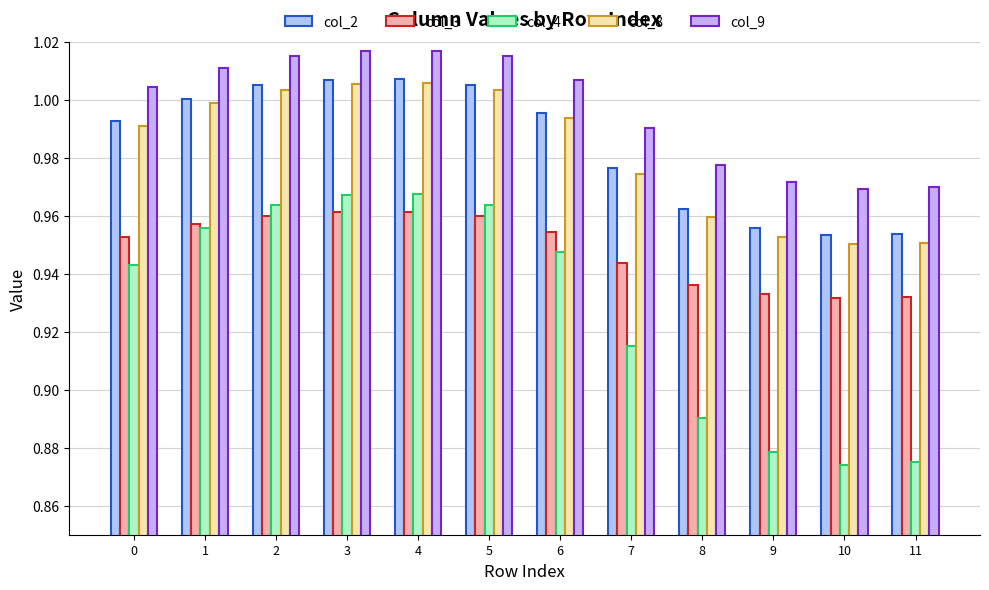

Reading right to left, what are all the values shown in this chart?

col_2: 1.0	1.0	1.0	1.0	1.0	1.0	1.0	1.0	1.0	1.0	1.0	1.0
col_3: 0.9	0.9	0.9	0.9	0.9	1.0	1.0	1.0	1.0	1.0	1.0	1.0
col_4: 0.9	0.9	0.9	0.9	0.9	0.9	1.0	1.0	1.0	1.0	1.0	0.9
col_8: 1.0	1.0	1.0	1.0	1.0	1.0	1.0	1.0	1.0	1.0	1.0	1.0
col_9: 1.0	1.0	1.0	1.0	1.0	1.0	1.0	1.0	1.0	1.0	1.0	1.0